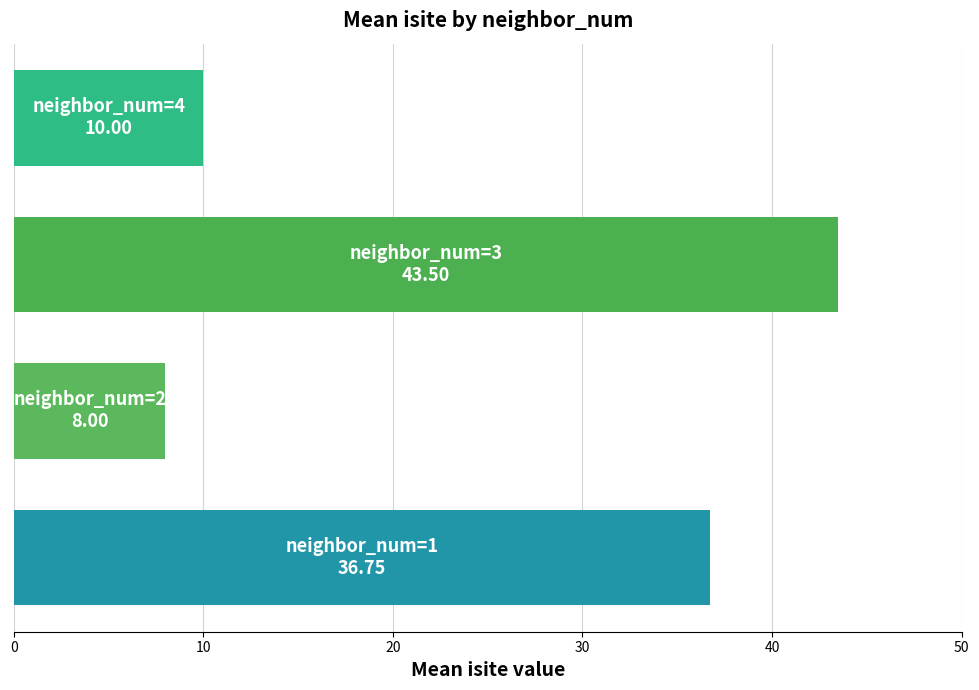

What is the greatest value displayed?

43.5